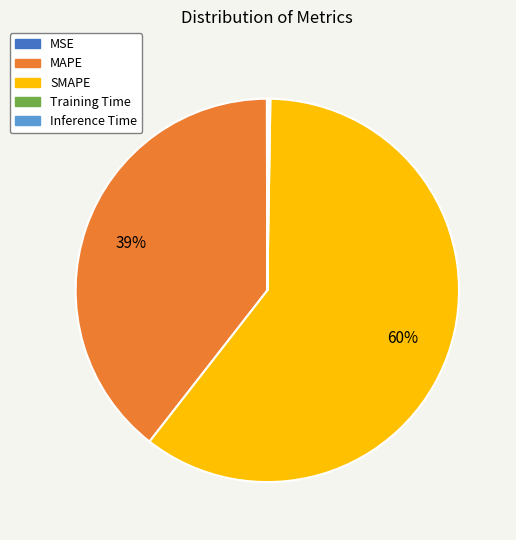

Is there any slice that represents more than half of the pie?

Yes